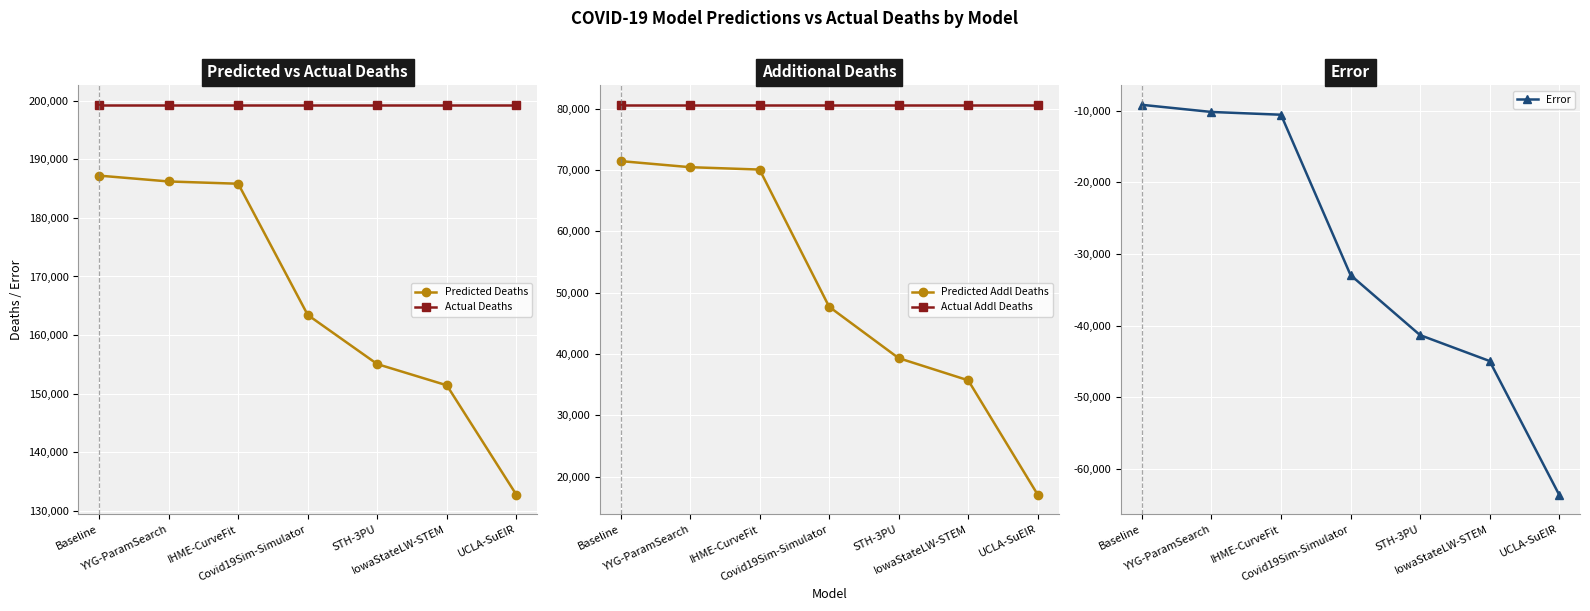

Which has a higher value, STH-3PU or IowaStateLW-STEM?

STH-3PU